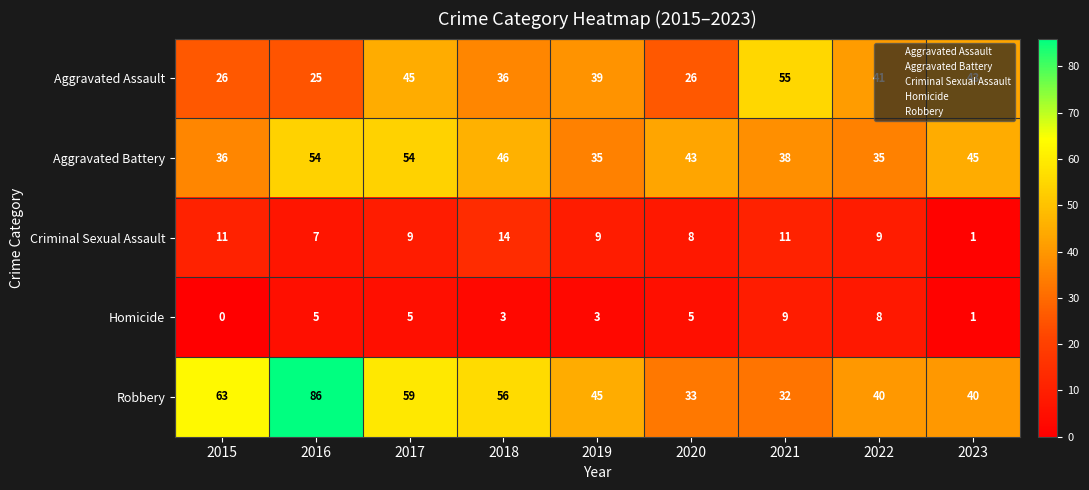

True or false: Homicide has a value of 2 at 2017.

False